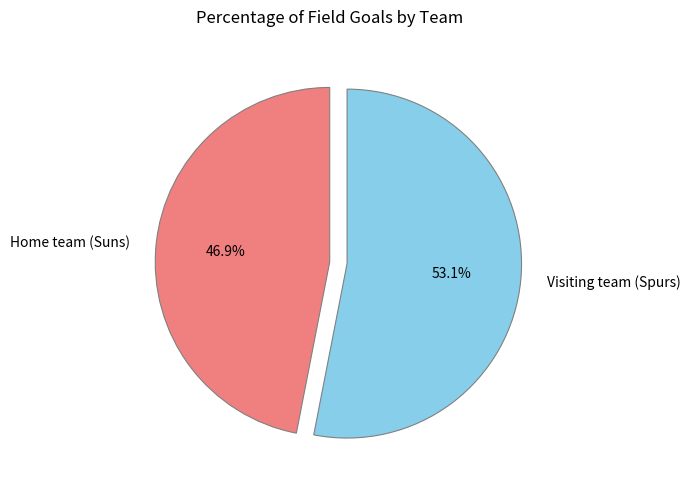

What is the largest slice in the pie chart?

Visiting team (Spurs)